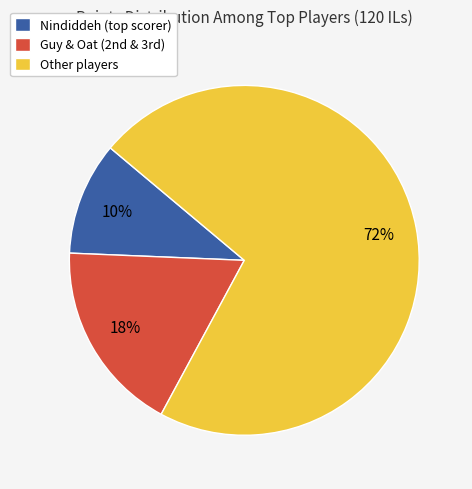

To the nearest percent, what is the average slice percentage?

33%